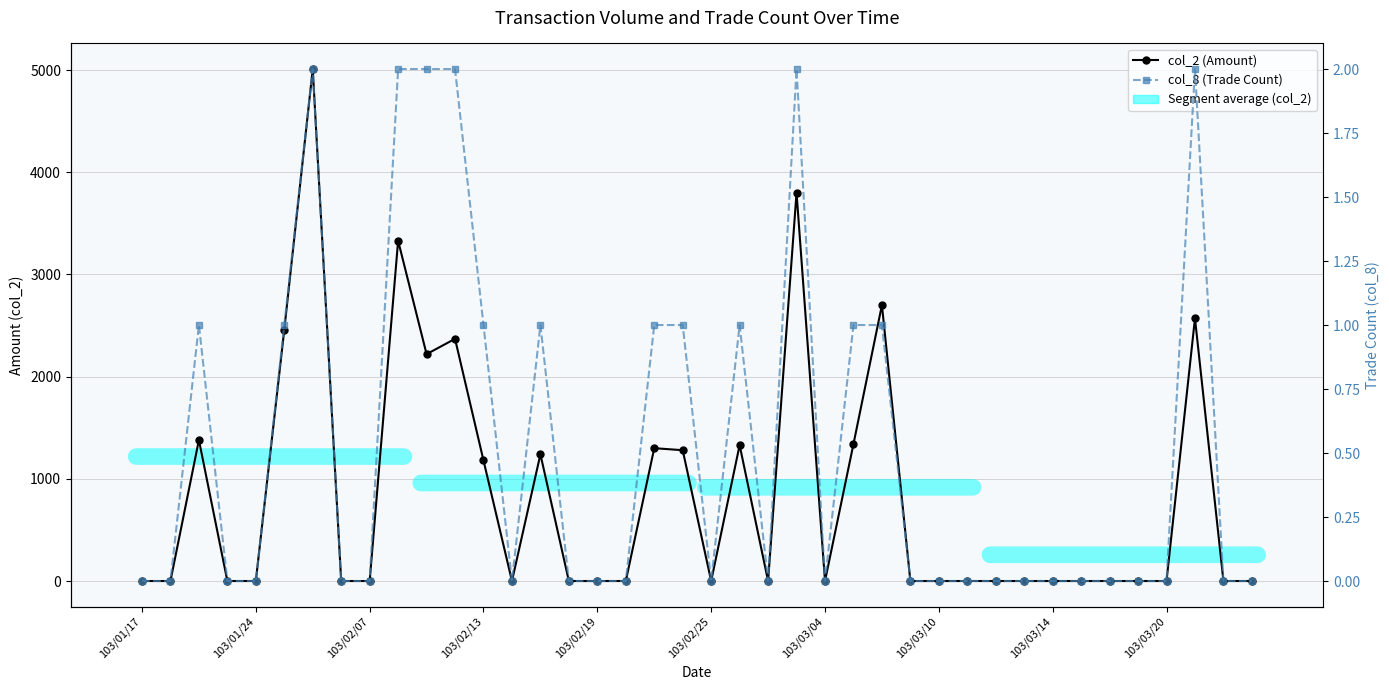

Which series has the largest range (max minus min)?

col_2 (Amount)